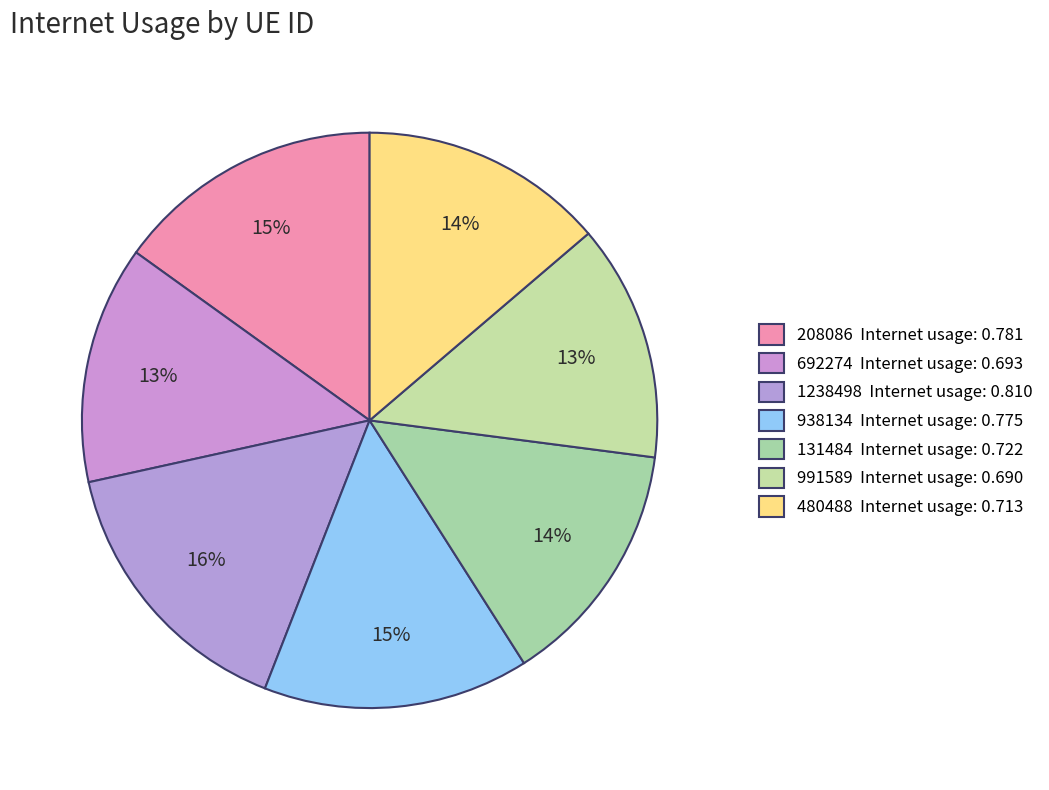

How many segments does this pie chart have?

7